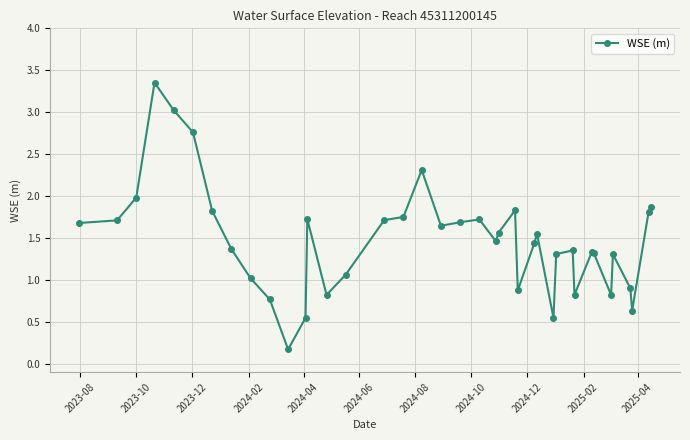

What is the difference between the maximum and minimum values?

3.2